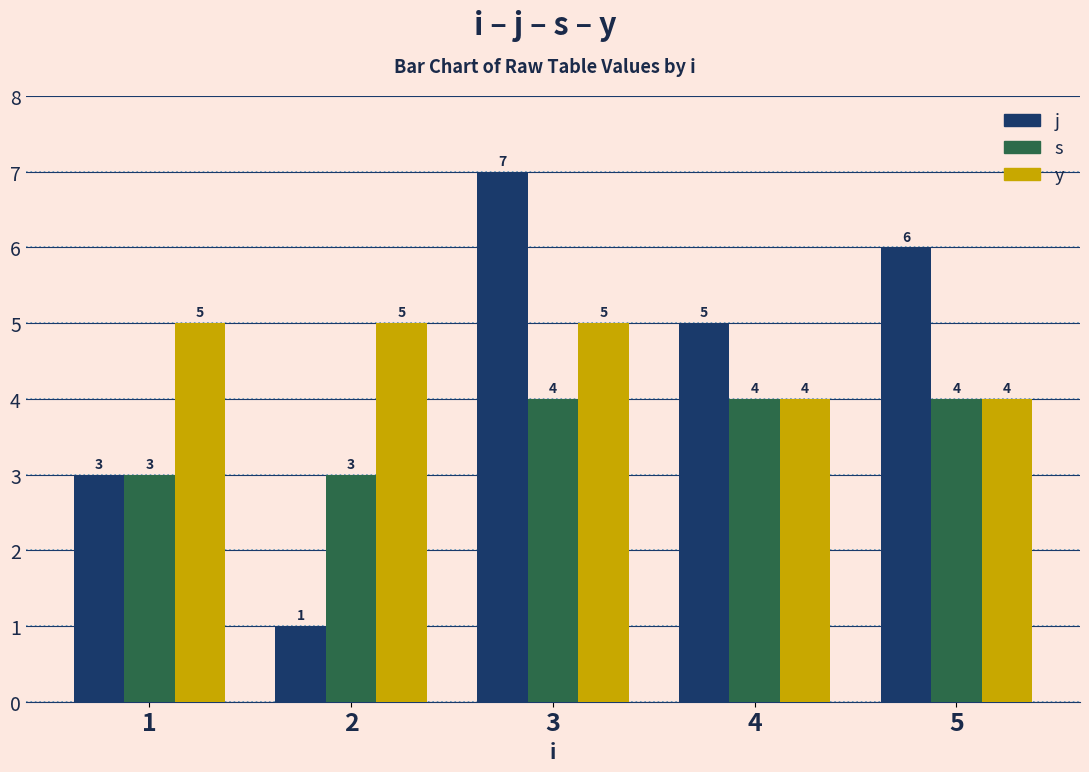

What are all the series names shown in the legend?

j, s, y